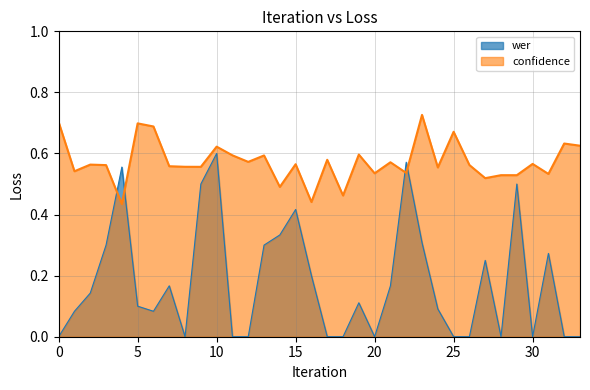

At how many categories does at least one series exceed 0?

34